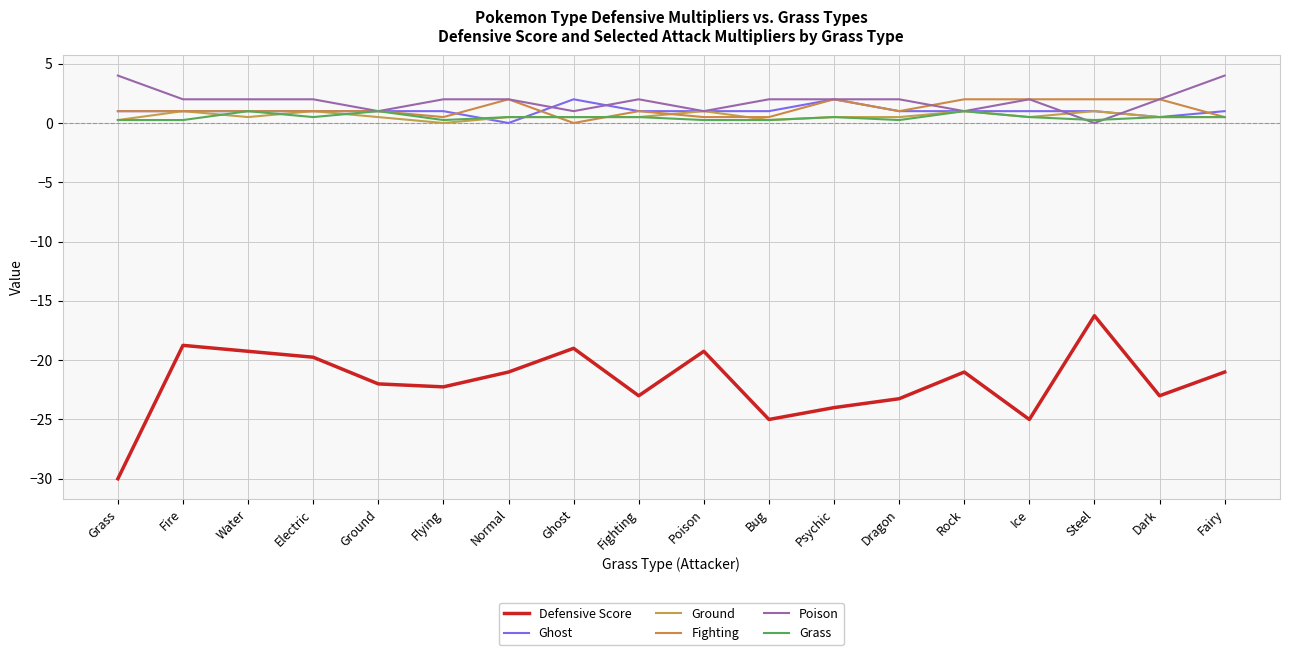

What is the label of the 15th point from the left?

Ice